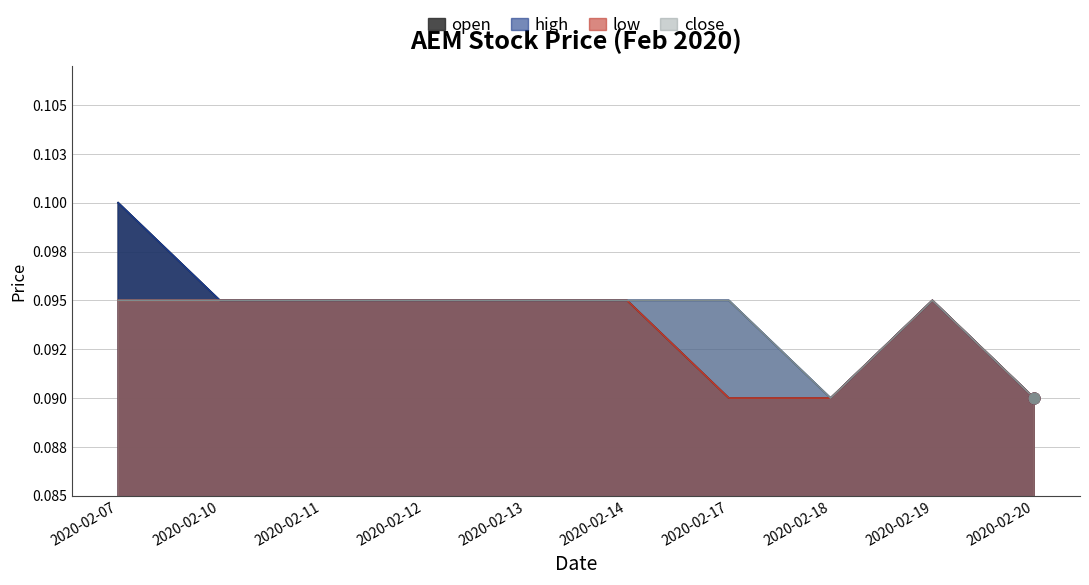

At which category is the sum across all series the highest?

2020-02-07